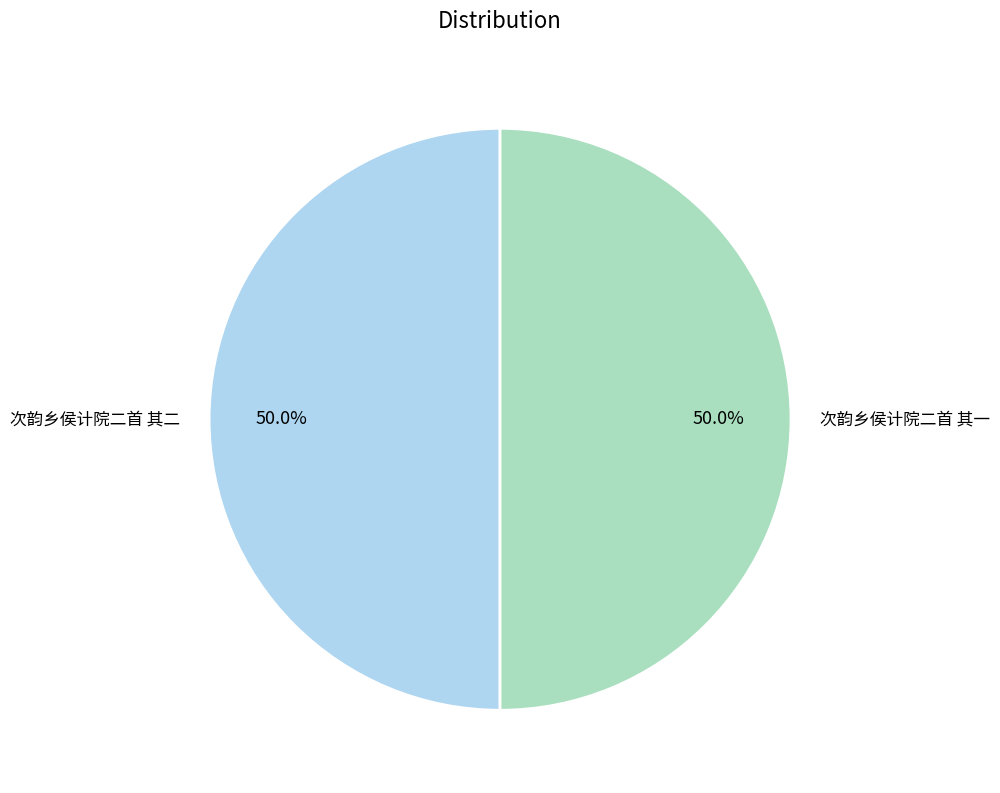

Approximately how many times larger is the value at 次韵乡侯计院二首 其一 compared to 次韵乡侯计院二首 其二?

1.0